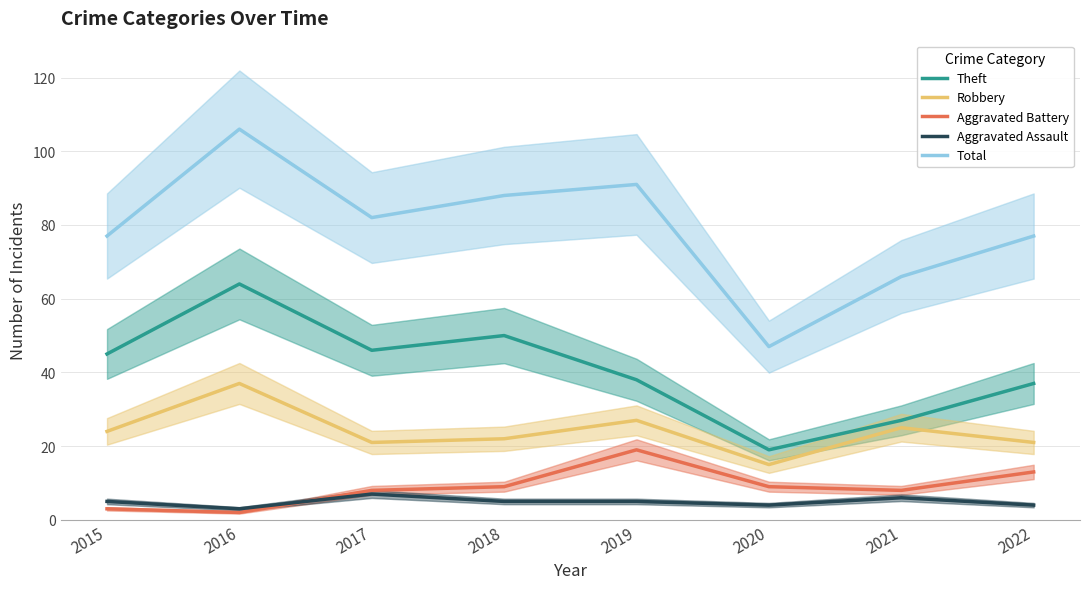

Between which two adjacent categories do Aggravated Battery and Aggravated Assault first intersect?

2016 and 2017